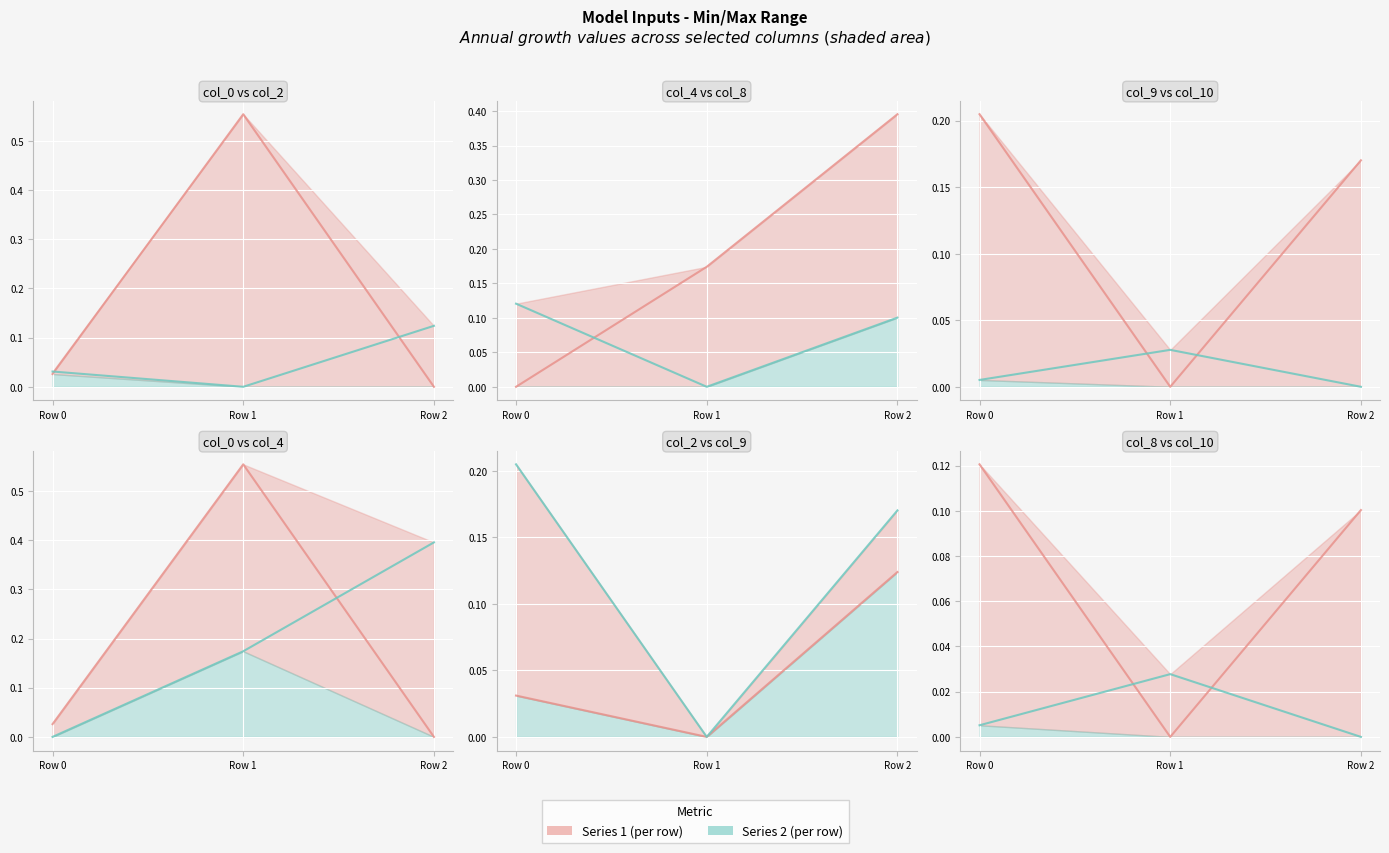

The col_9 series shows -0.0 at Row 1. True or false?

True